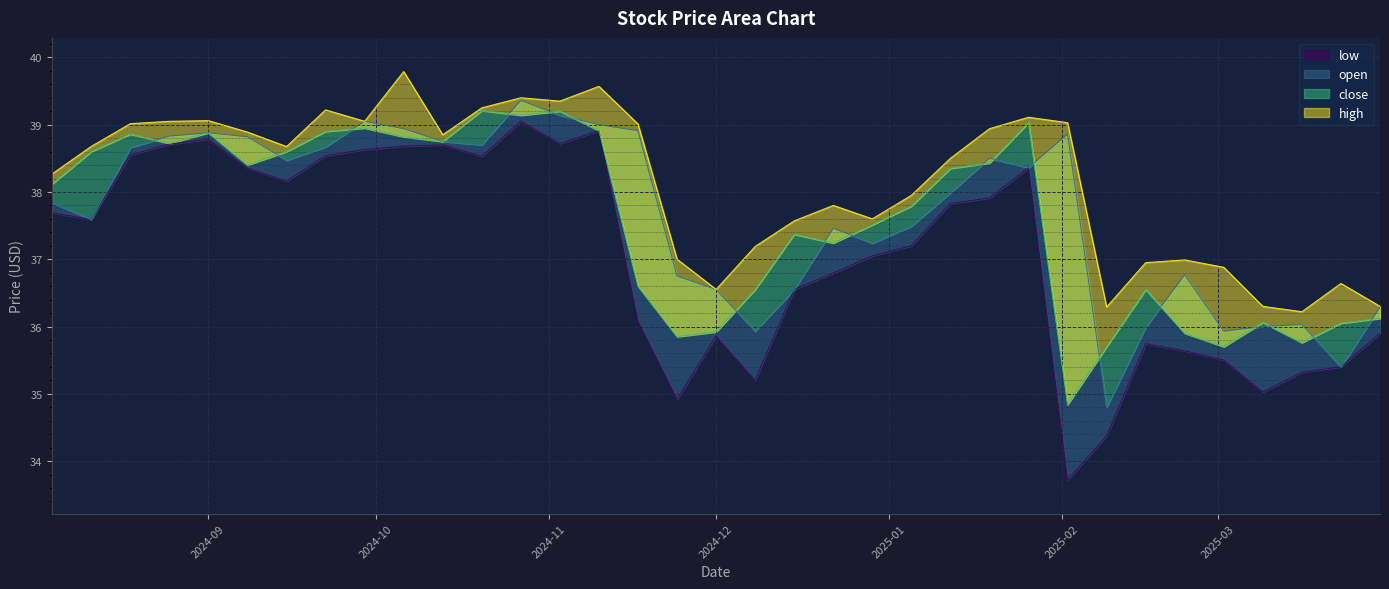

What is the spread (max minus min) of values at 2024-11-17?

2.9